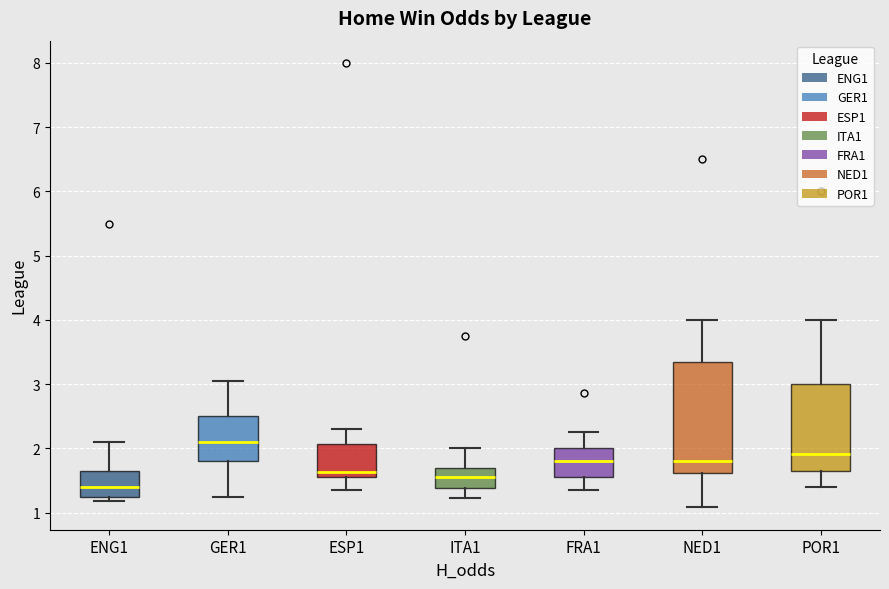

Reading left to right, transcribe this box plot: for each box, give where its median line is, the range the box spans, and where its two whiskers end, as read against the y-axis. The values are not printed on the chart, so give them approximately, as read against the axis.

ENG1: median 1.4, box 1.3 to 1.7, whiskers 1.2 to 2.1
GER1: median 2.1, box 1.8 to 2.5, whiskers 1.3 to 3.1
ESP1: median 1.6 (just above the box's lower edge), box 1.6 to 2.1, whiskers 1.4 to 2.3
ITA1: median 1.6, box 1.4 to 1.7, whiskers 1.2 to 2.0
FRA1: median 1.8, box 1.6 to 2.0, whiskers 1.4 to 2.3
NED1: median 1.8, box 1.6 to 3.4, whiskers 1.1 to 4.0
POR1: median 1.9, box 1.7 to 3.0, whiskers 1.4 to 4.0